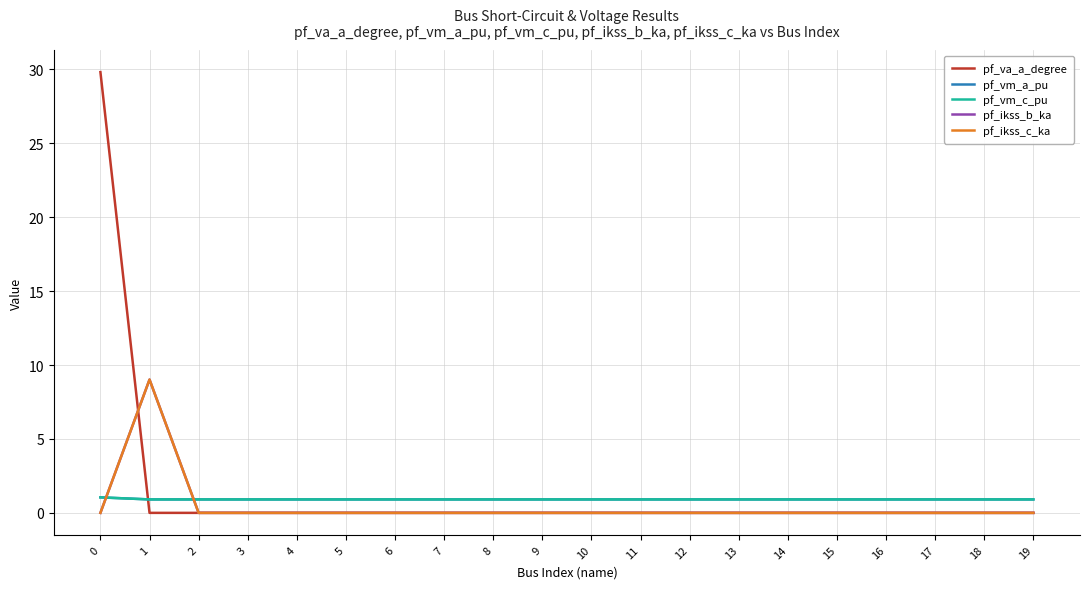

Where is the first local maximum for pf_vm_a_pu?

11